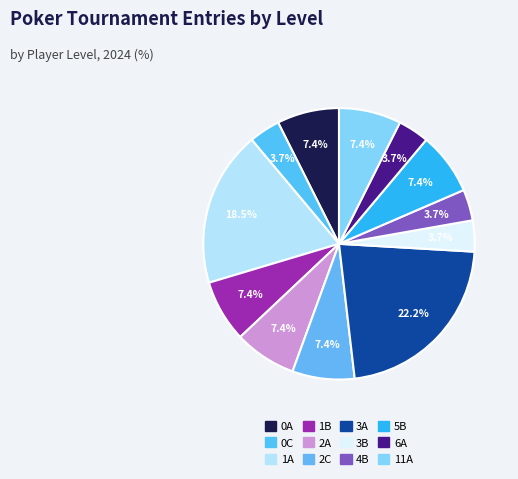

True or false: 6A accounts for 1% of the total.

False